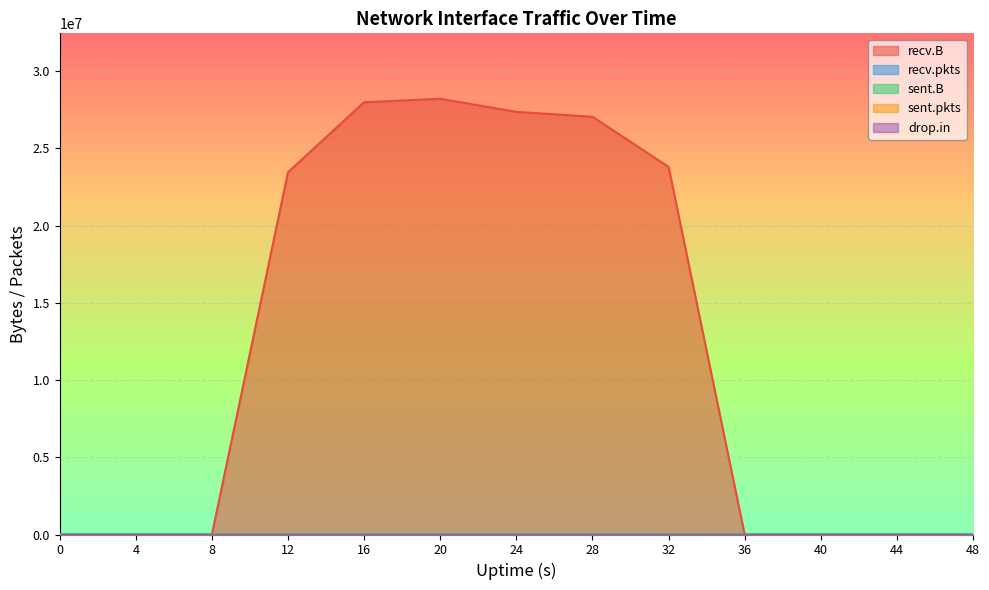

How many series are shown in this chart?

5